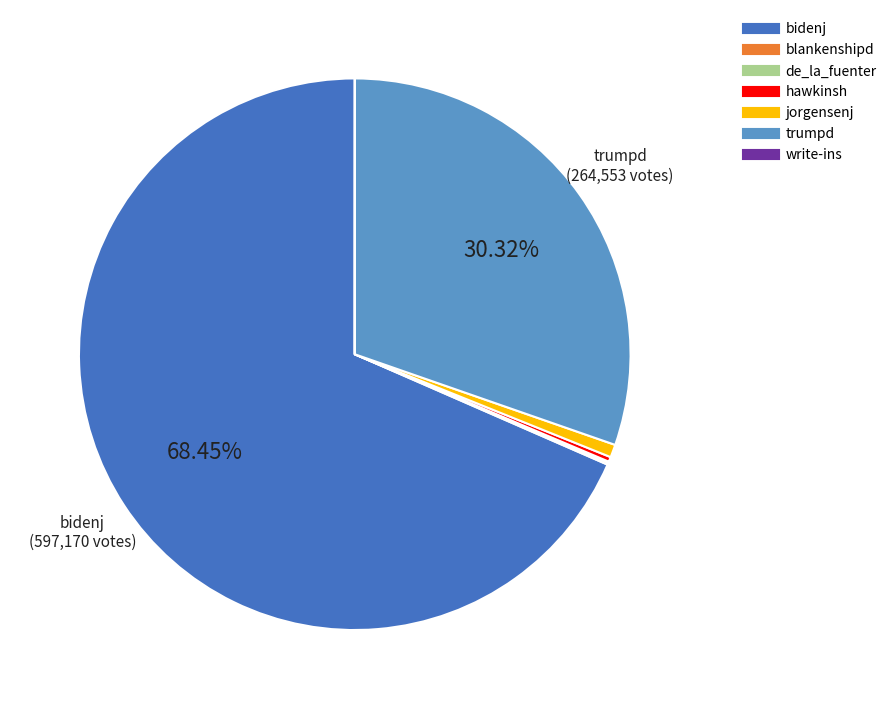

Which slice represents more than half of the pie?

bidenj